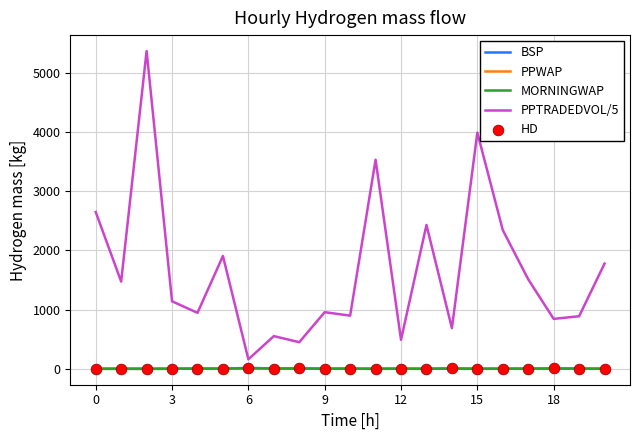

Which series has the widest spread of values?

PPTRADEDVOL/5